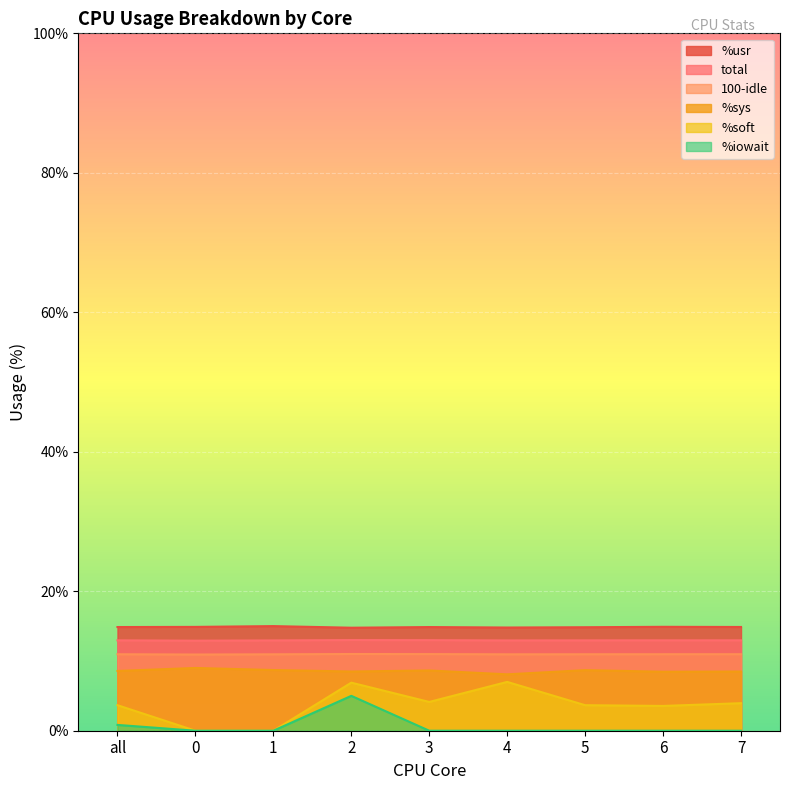

What position from the left is 1?

3